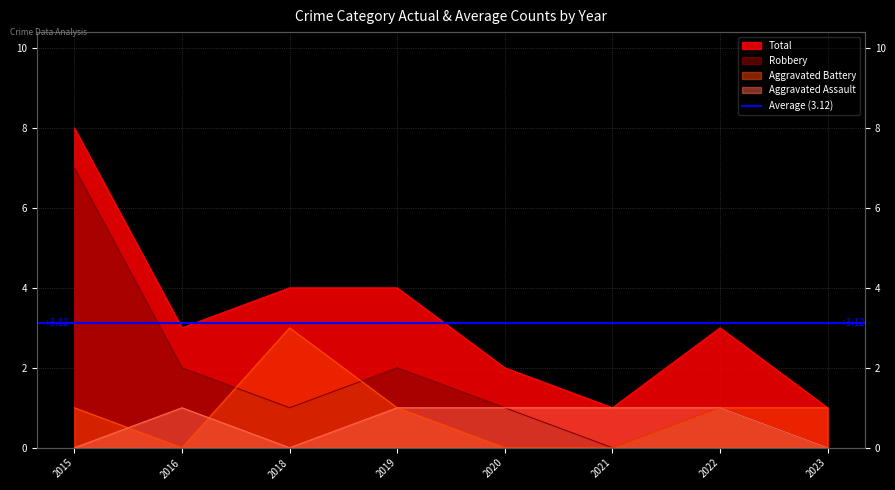

Rank the categories by Aggravated Assault value from highest to lowest.

2016, 2019, 2020, 2021, 2022, 2015, 2018, 2023